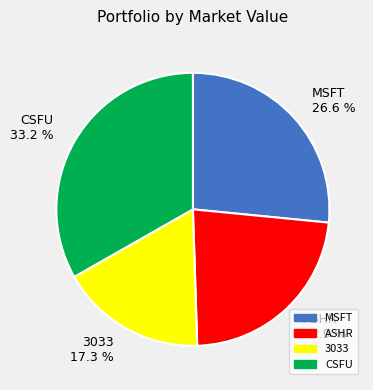

How many segments does this pie chart have?

4